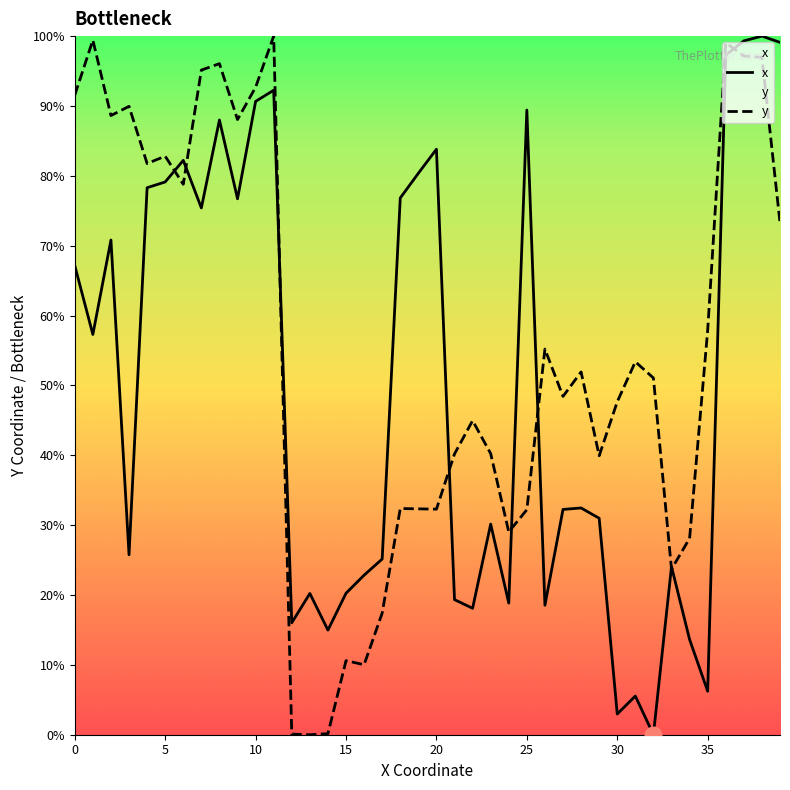

What is the label of the 4th point from the left?

15